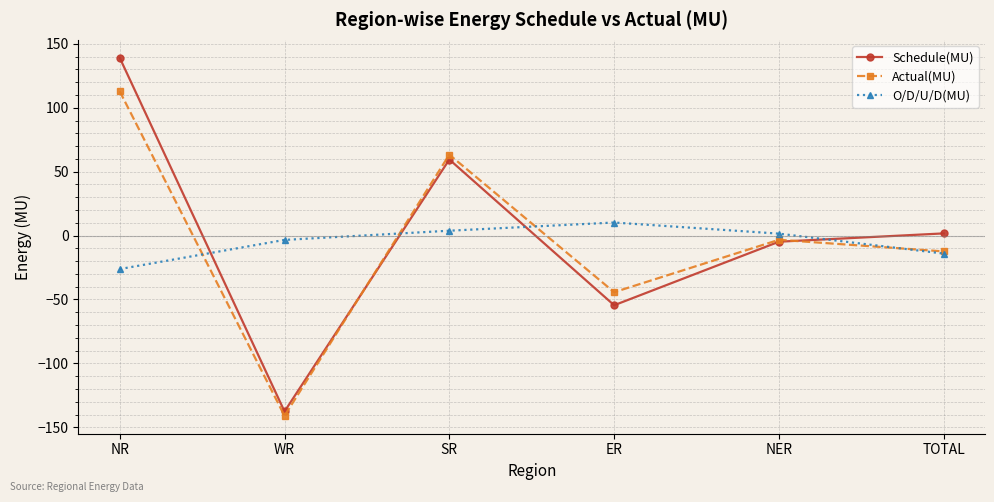

How many lines are shown in the chart?

3